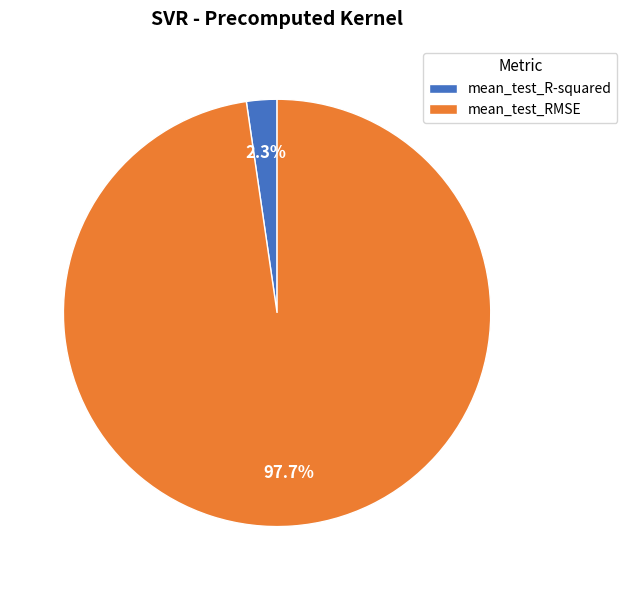

How much of the chart is everything except mean_test_RMSE?

2.3%